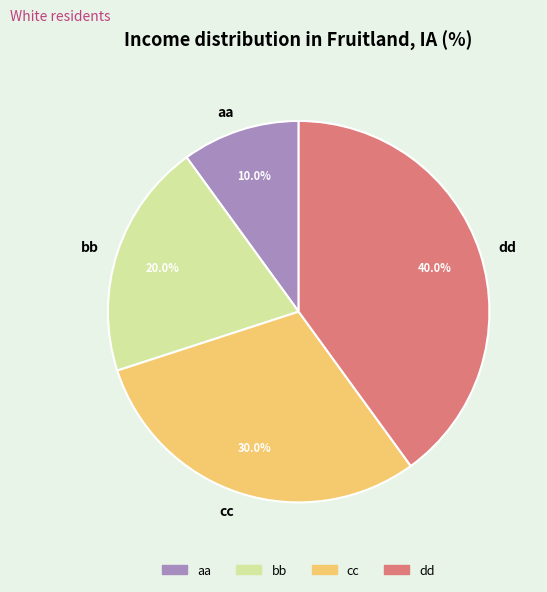

To the nearest percent, what percentage of the pie is aa?

10%